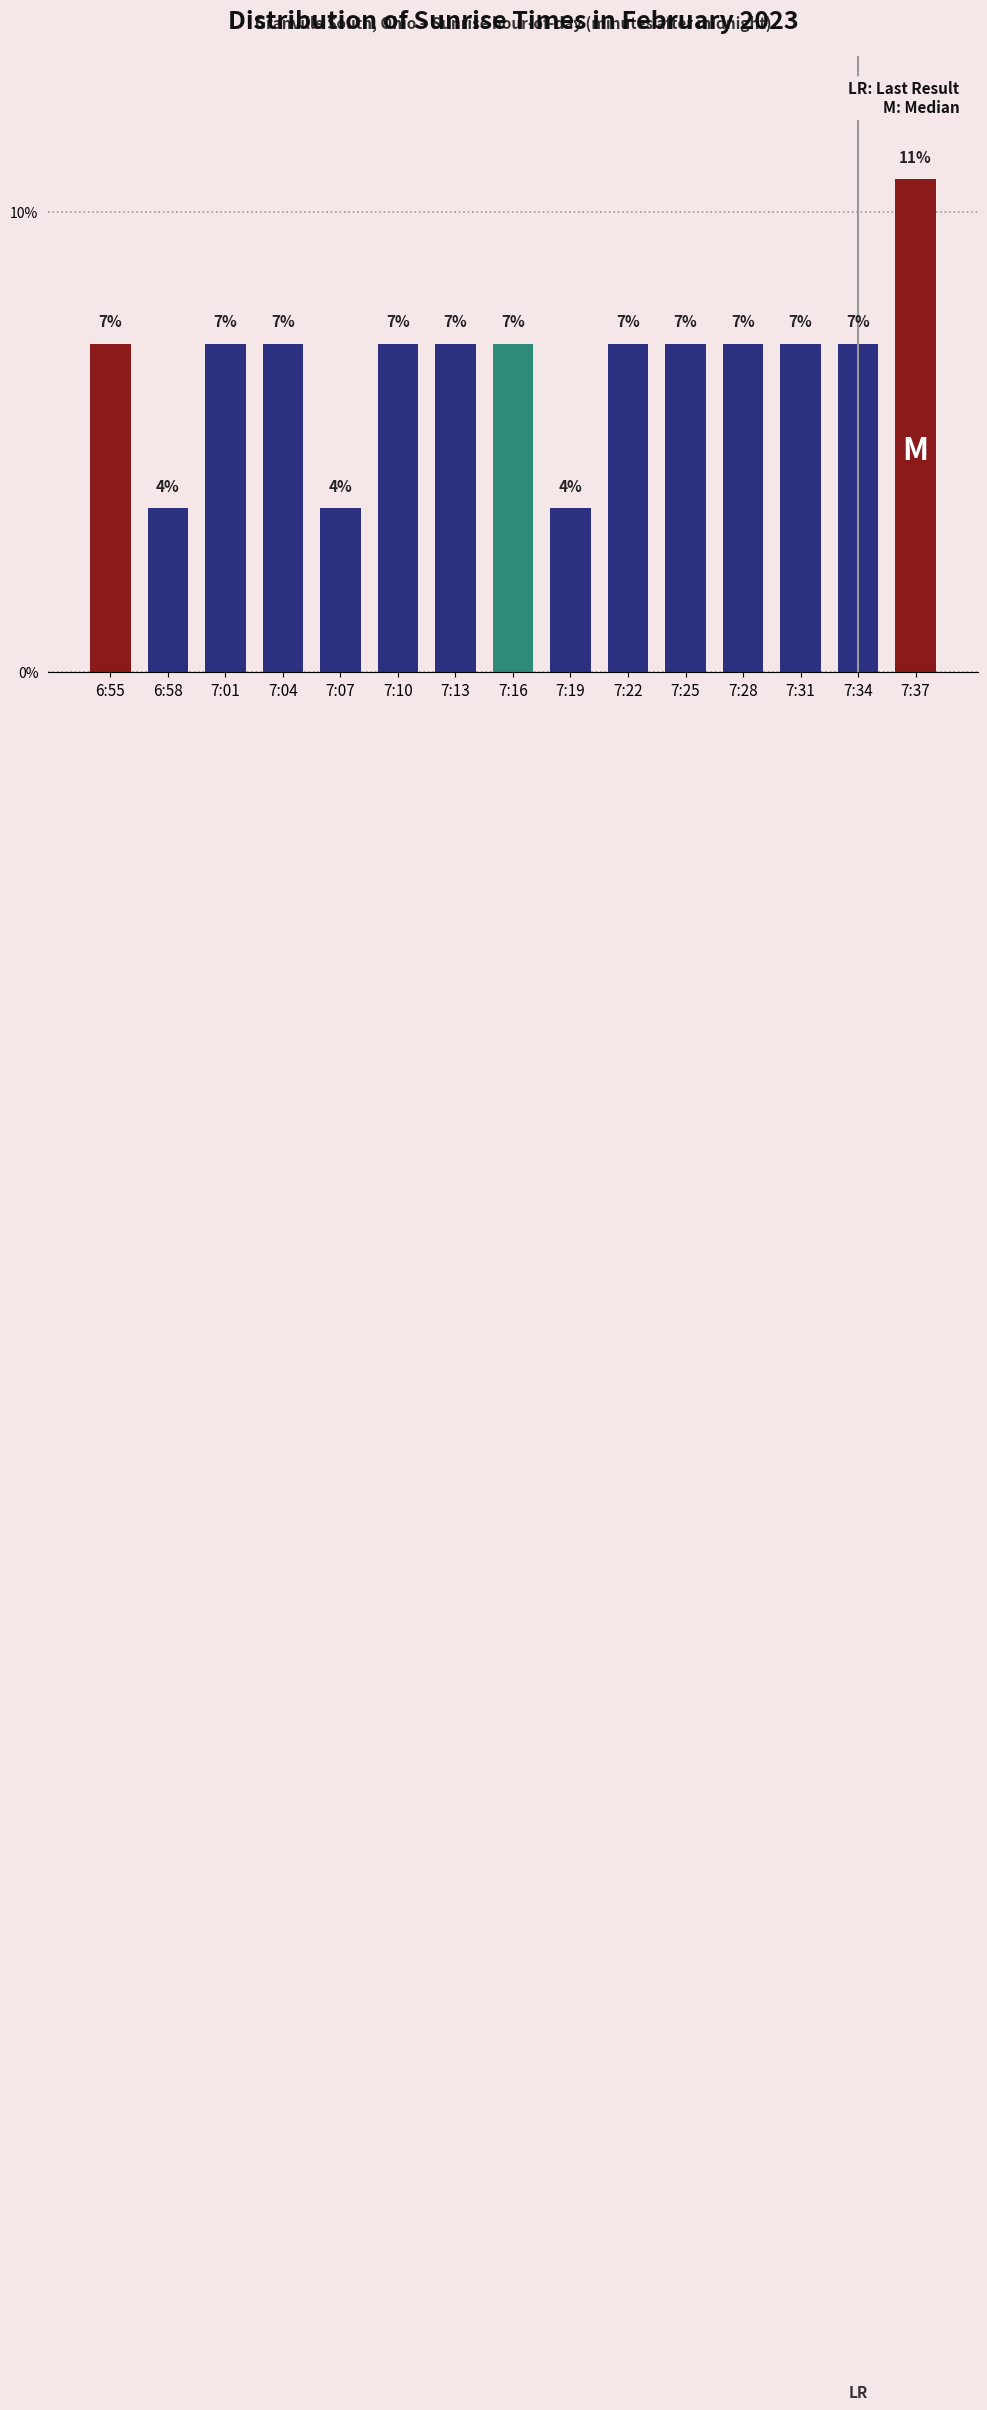

How many bars are there in total?

15